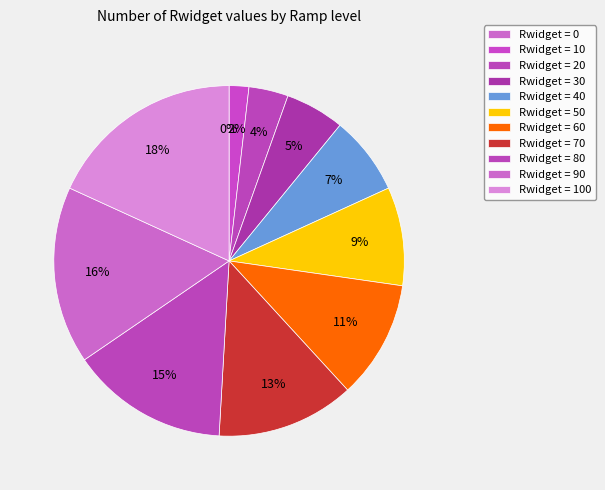

What is the total percentage of 90 and 10?

18.2%